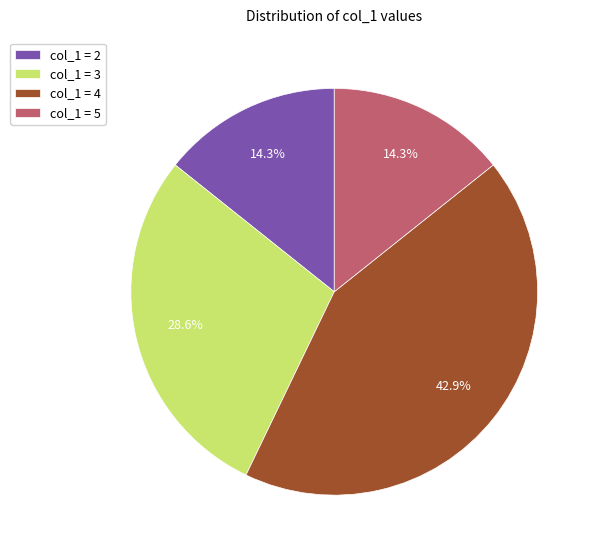

How many slices are in this pie chart?

4